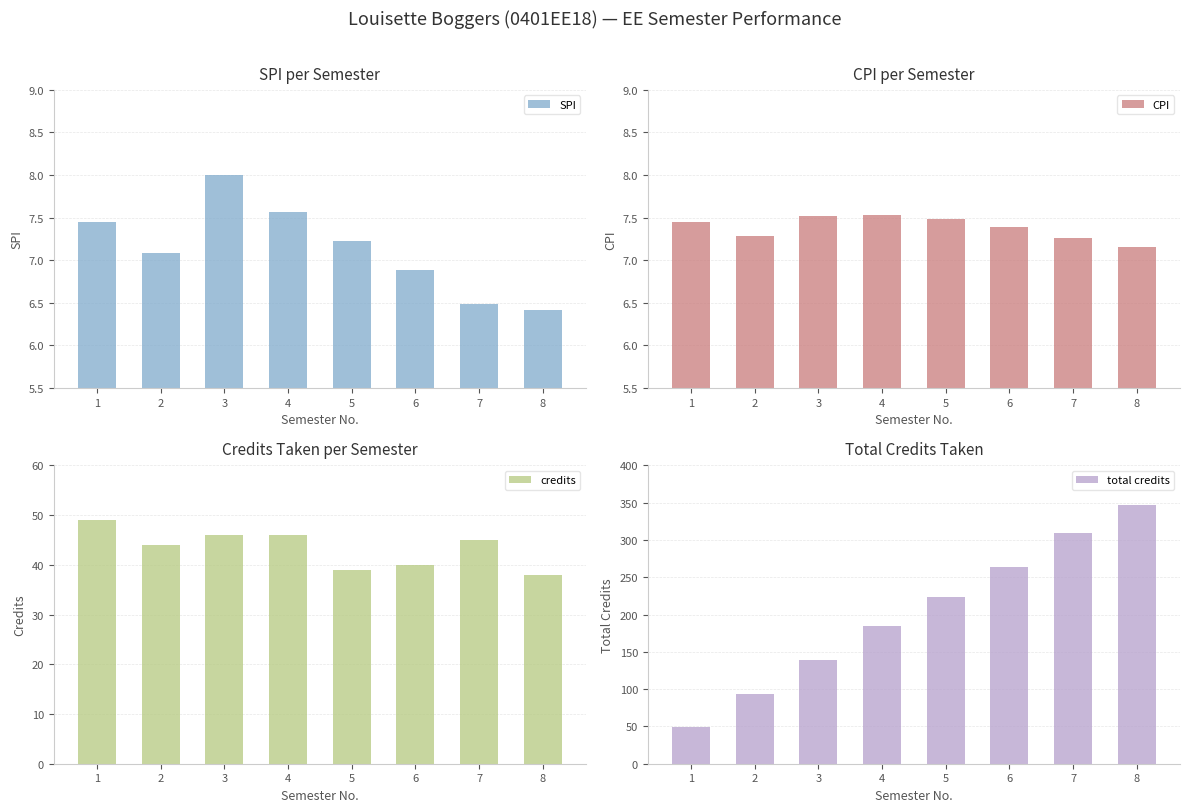

True or false: credits has a value of 68.9 at 3.

False